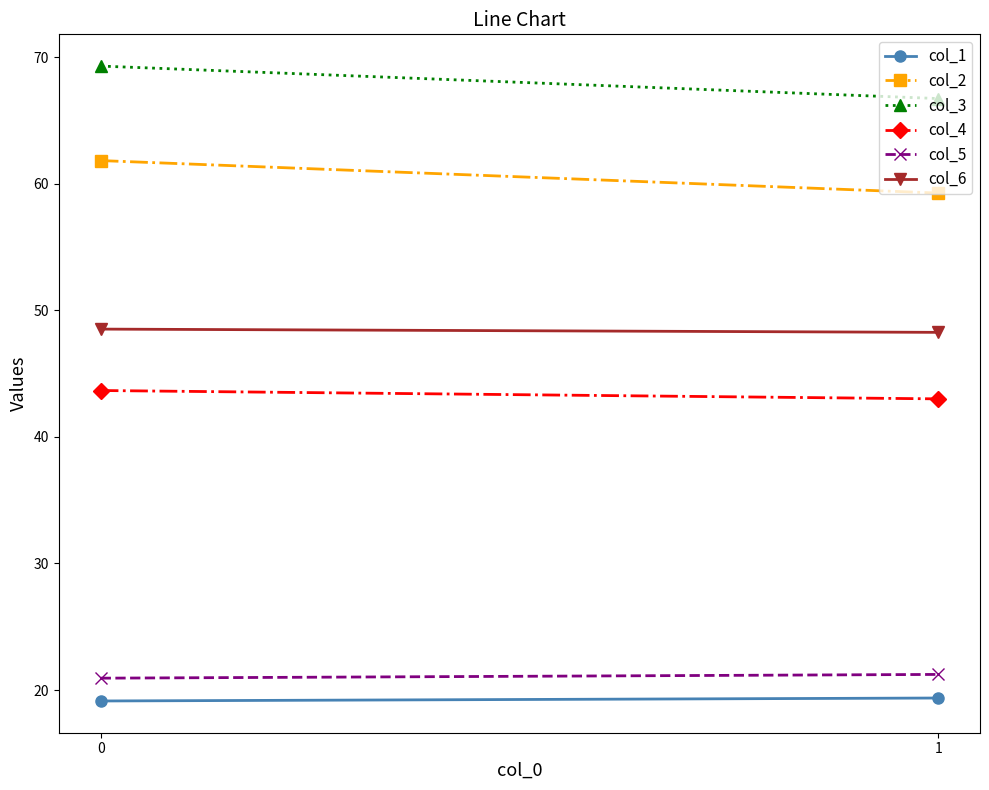

Which series has the widest spread of values?

col_3